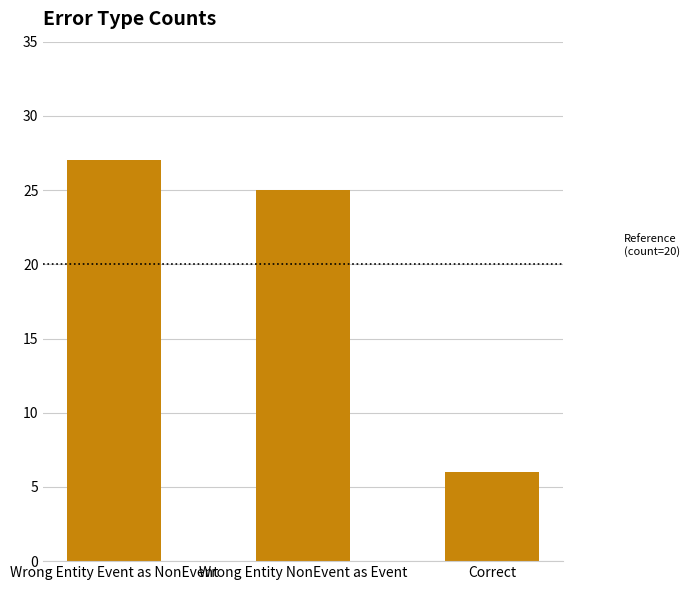

List the labels in order of value, largest first.

Wrong Entity Event as NonEvent, Wrong Entity NonEvent as Event, Correct